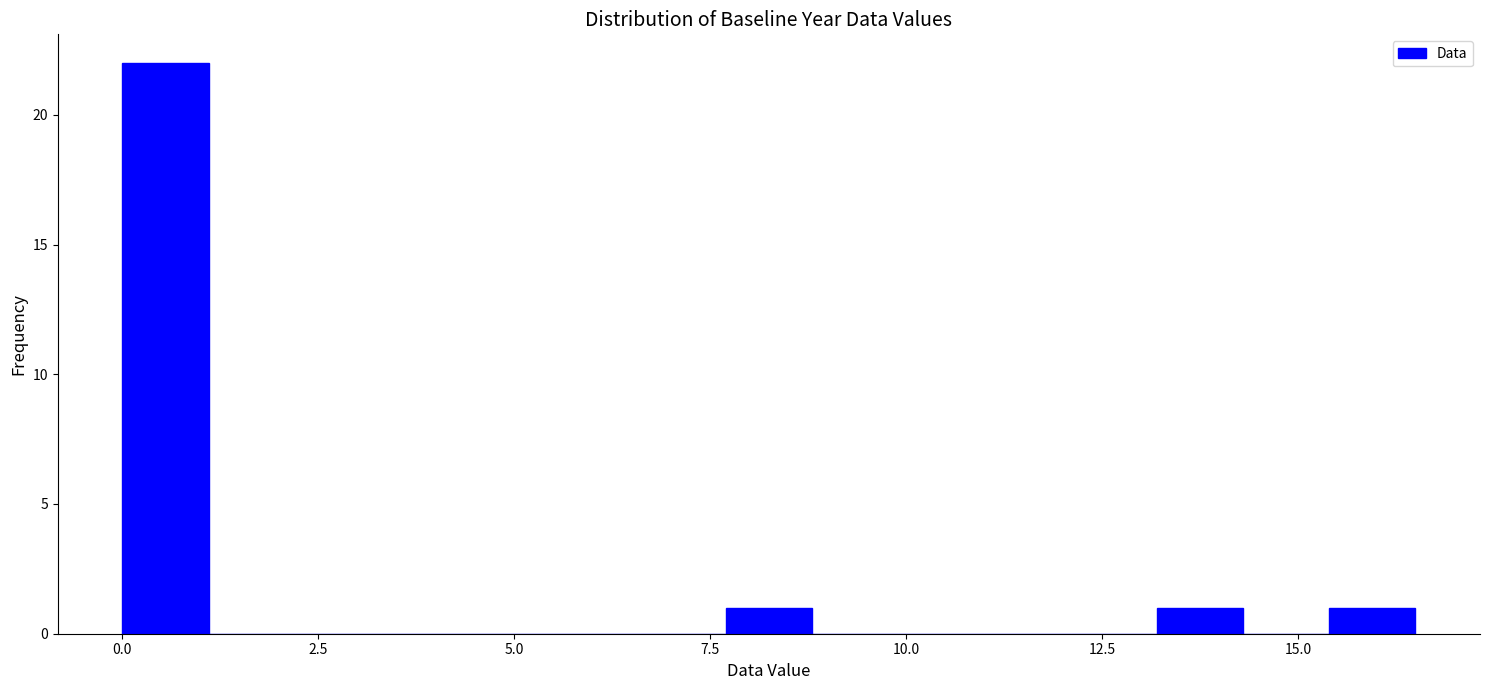

Read against the x-axis, roughly where is the centre of the tallest bar?

0.5